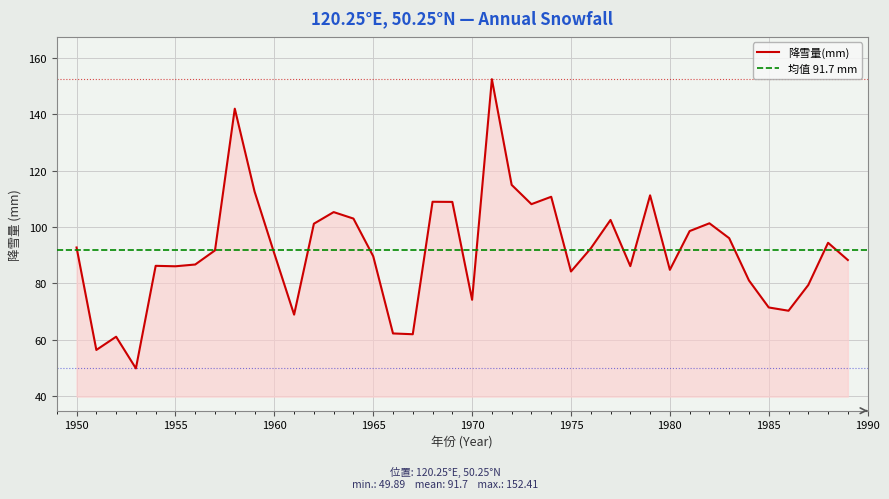

At which category does the chart reach its minimum across all series?

1953